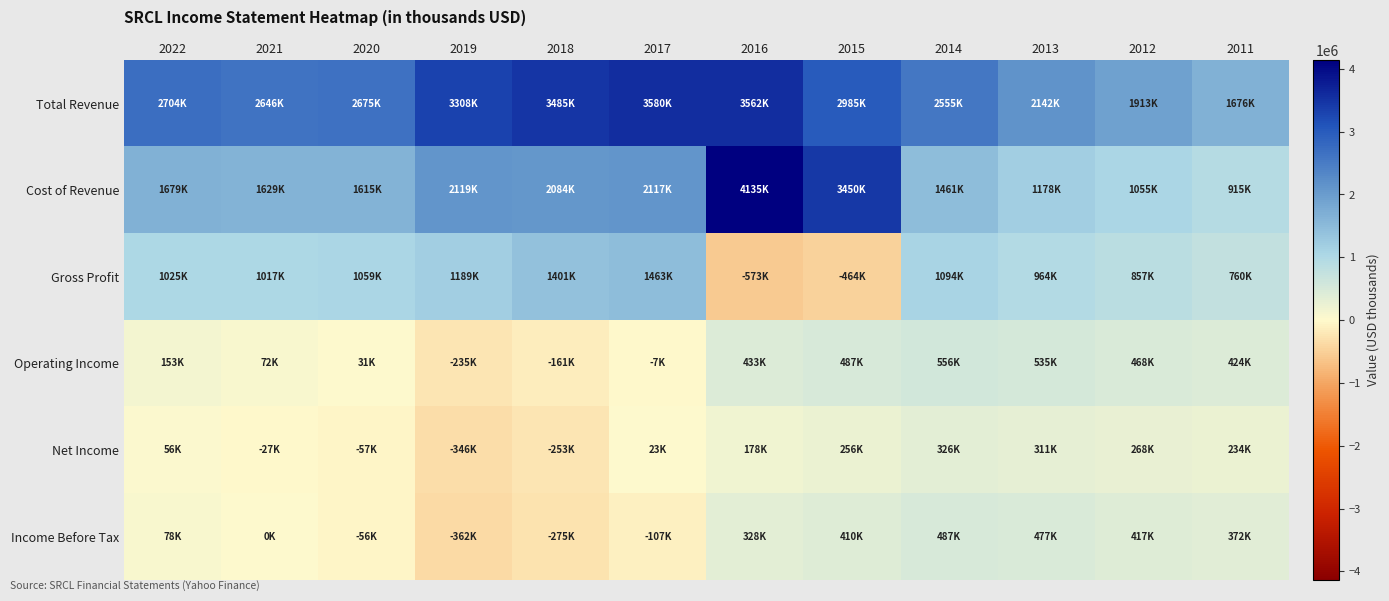

Which series has the largest range (max minus min)?

Cost of Revenue